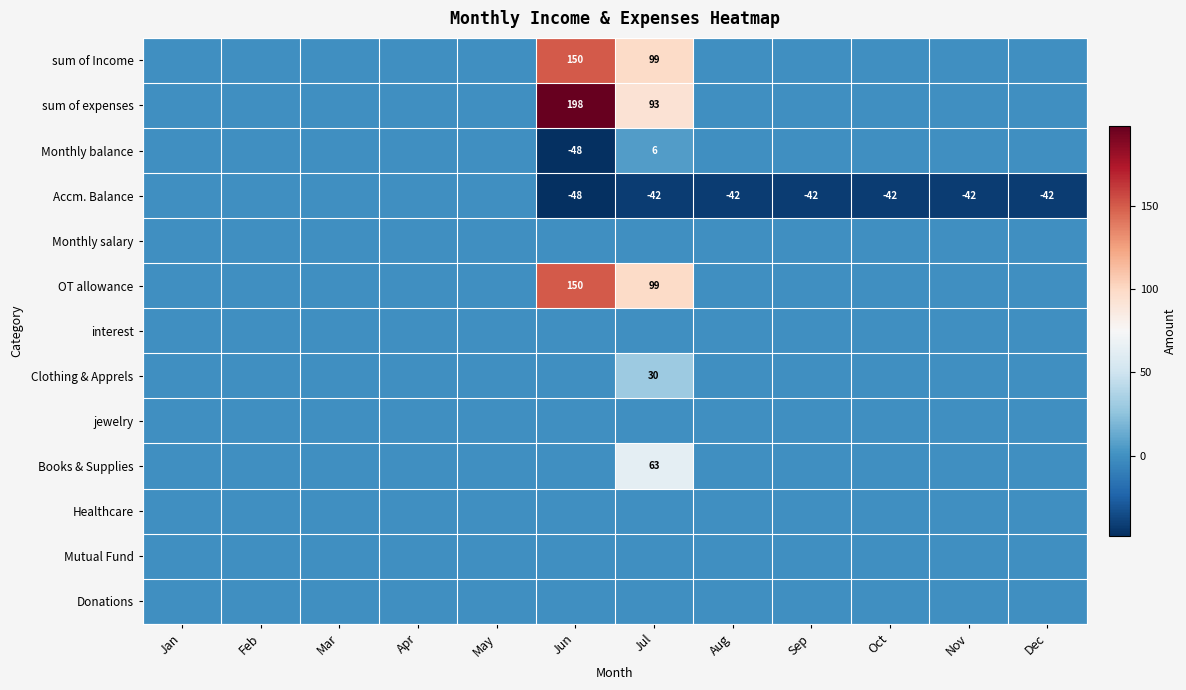

Count the number of data series in this chart.

13